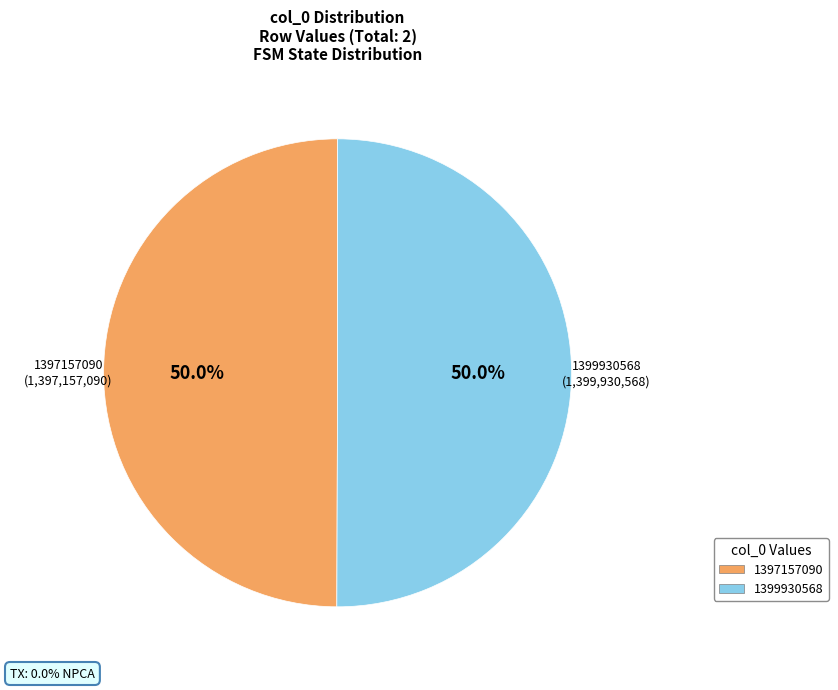

What percentage do 1399930568 and 1397157090 together represent?

100.0%